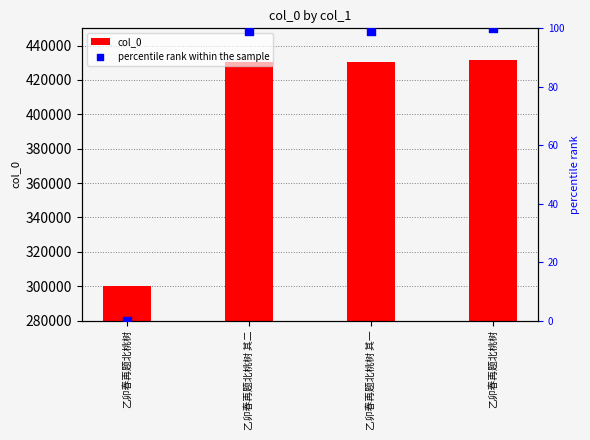

Which series contains the lowest Y value?

percentile rank within the sample